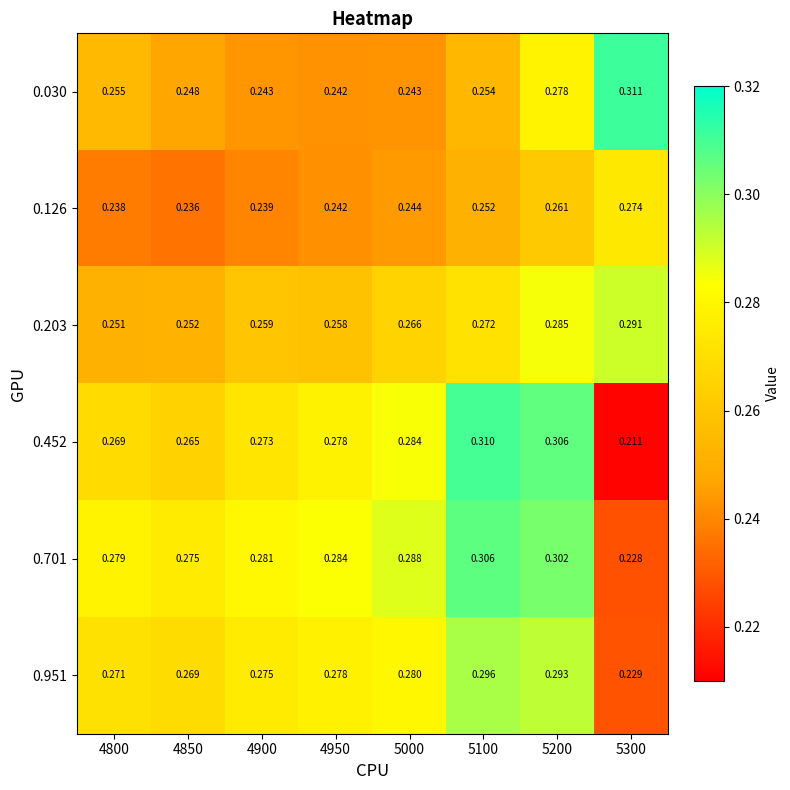

At how many categories does at least one series exceed 0?

8